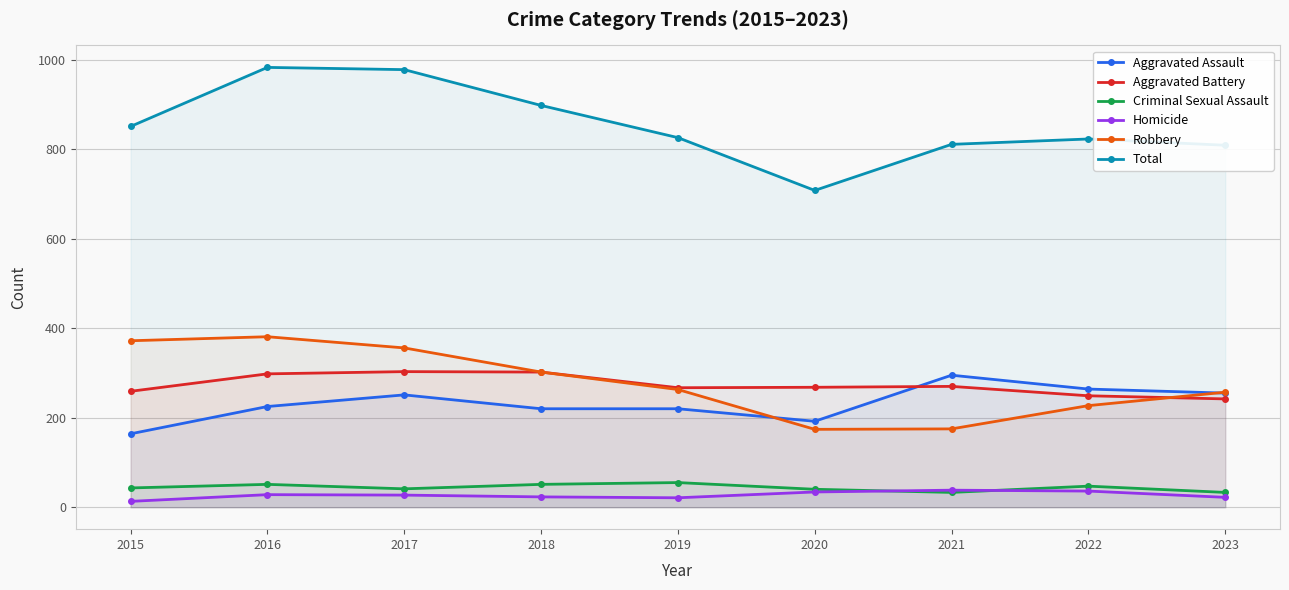

True or false: Aggravated Assault has more than 1 interior local peaks.

True